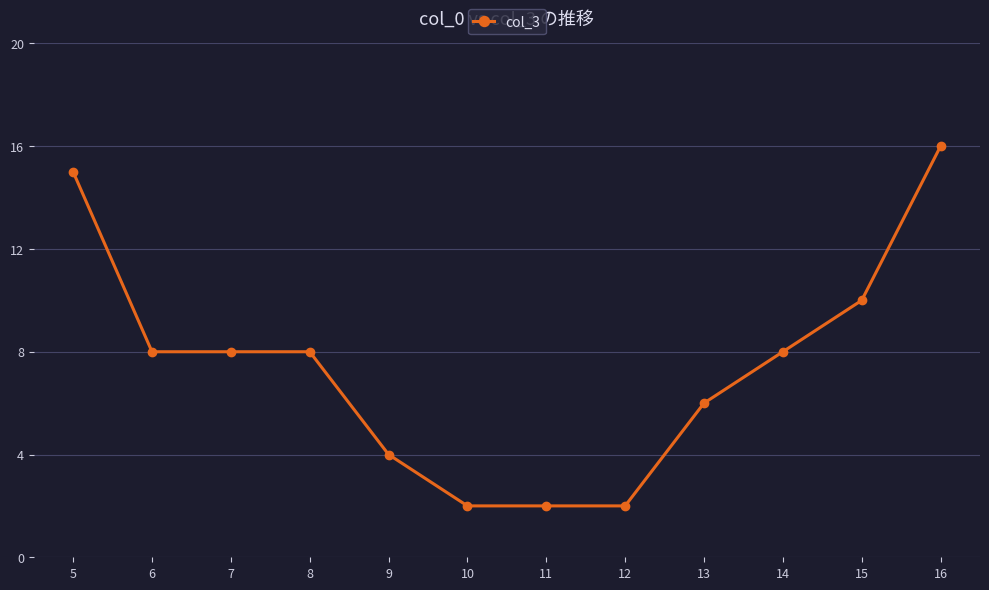

The value at 8 is 11. True or false?

False